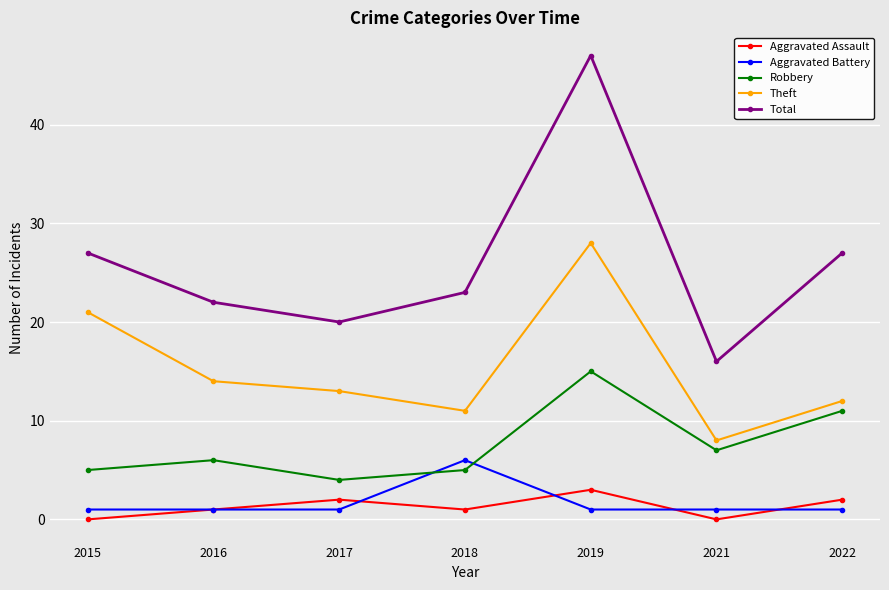

What are all the series names shown in the legend?

Aggravated Assault, Aggravated Battery, Robbery, Theft, Total